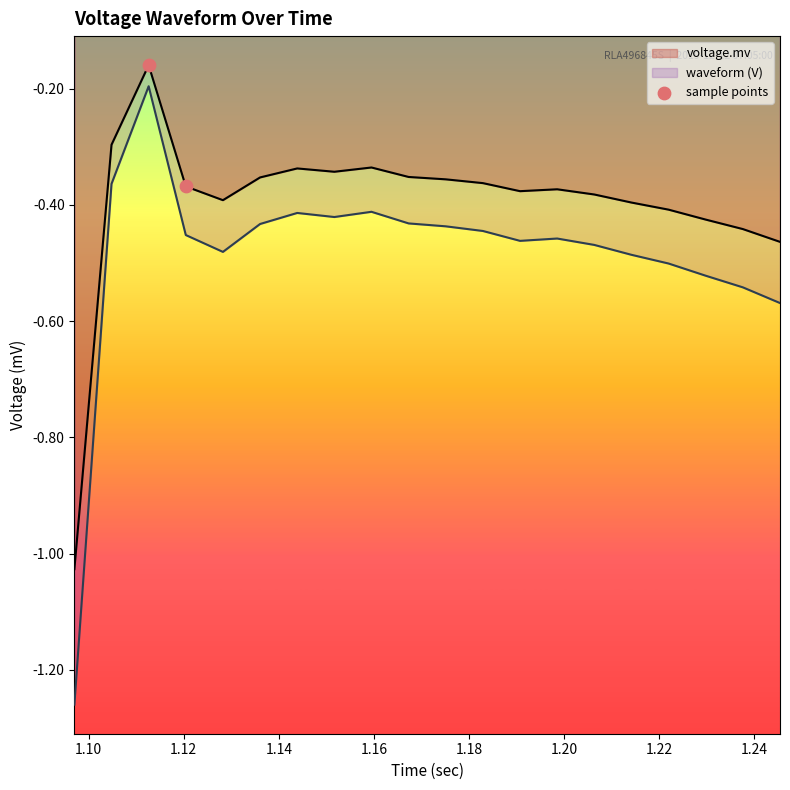

Which series has the widest spread of values?

waveform (V)